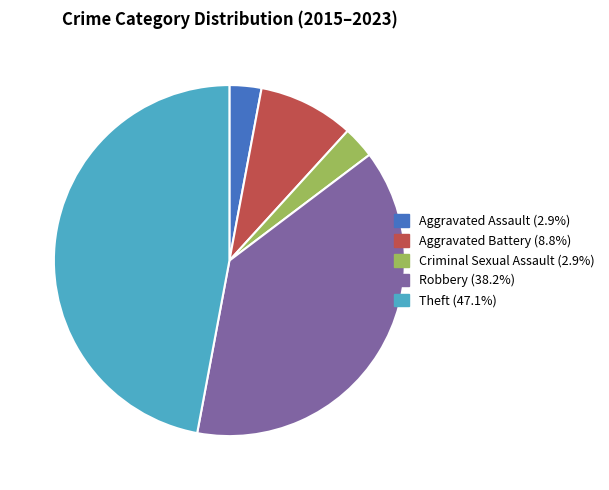

Count the number of slices in the pie.

5